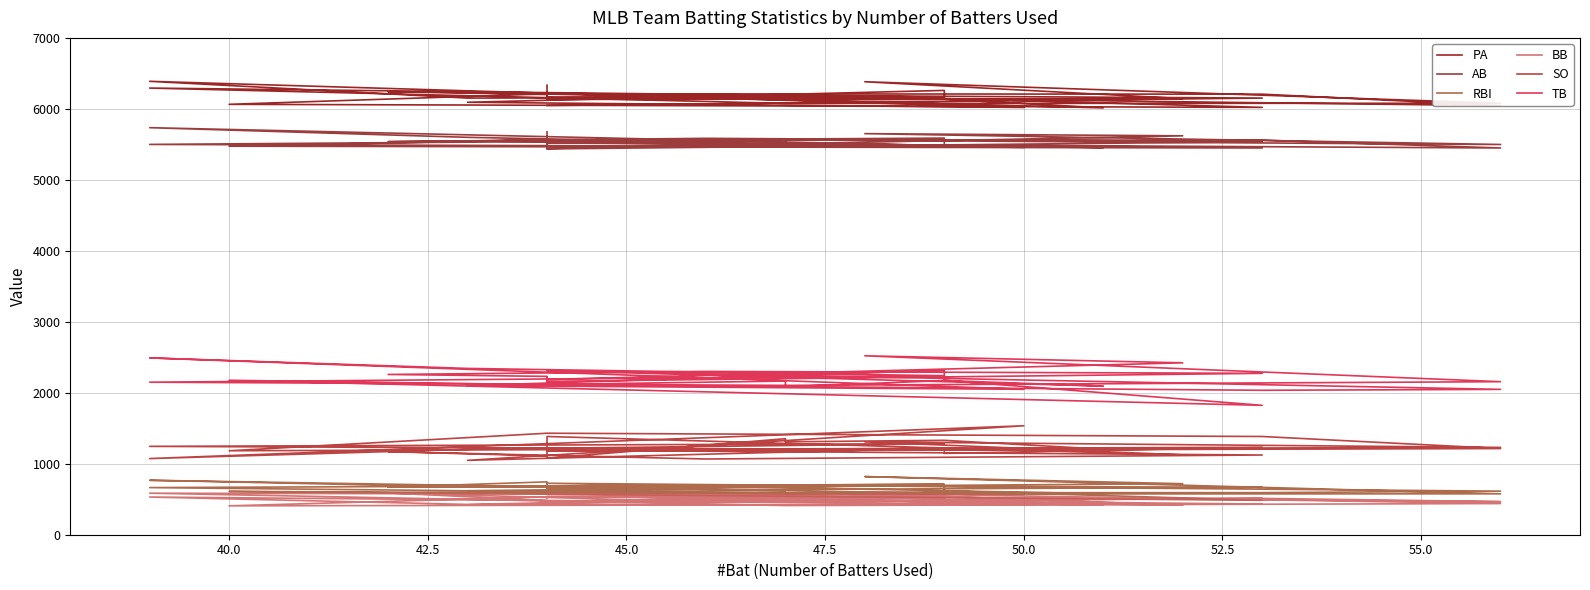

Where is the first local maximum for BB?

40.0